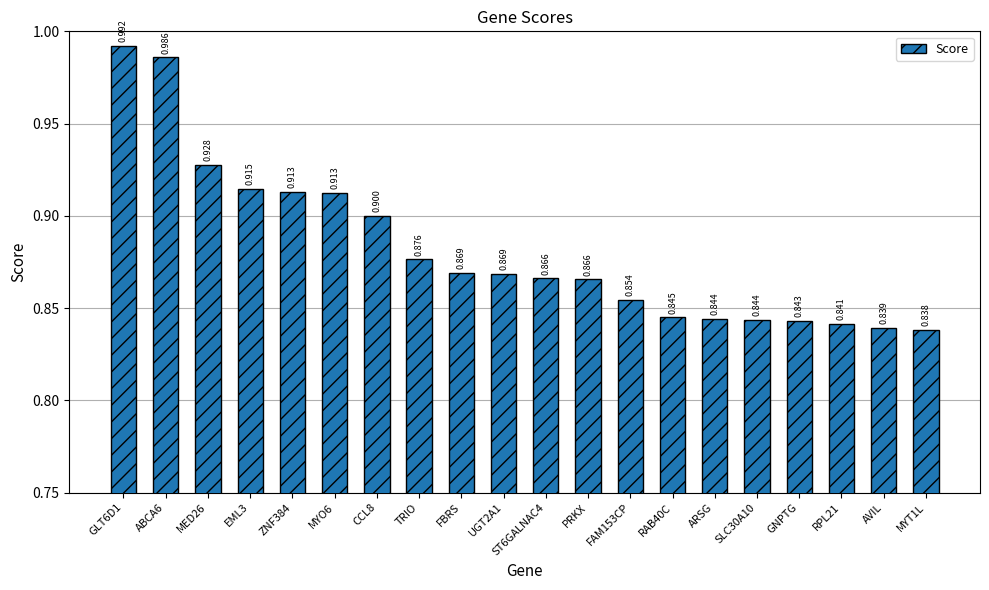

Which label corresponds to the largest value in the chart?

GLT6D1